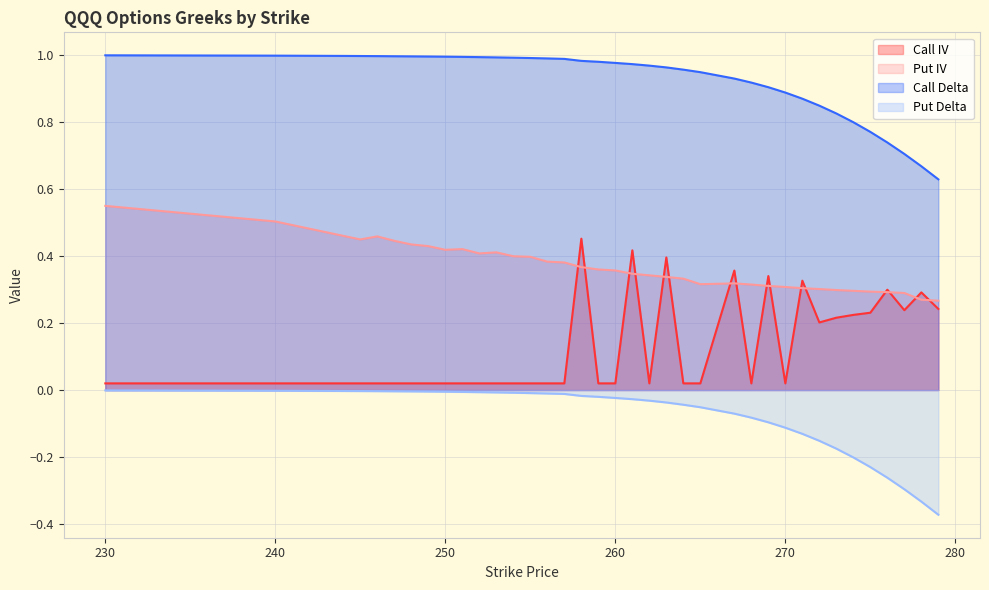

True or false: Put IV and Call Delta cross at least once.

False